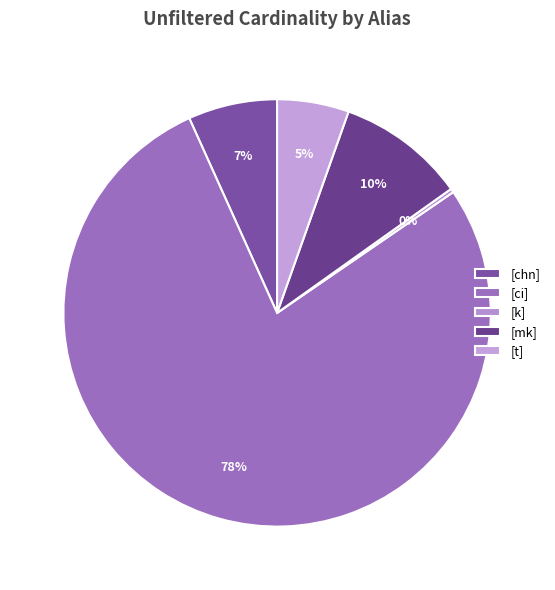

What is the smallest slice in the pie chart?

[k]